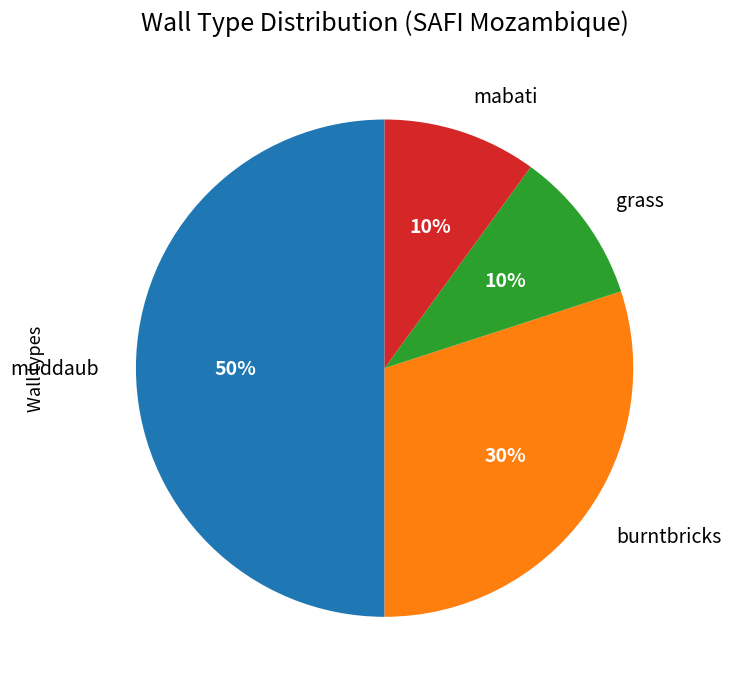

Does grass represent more than half of the total?

No